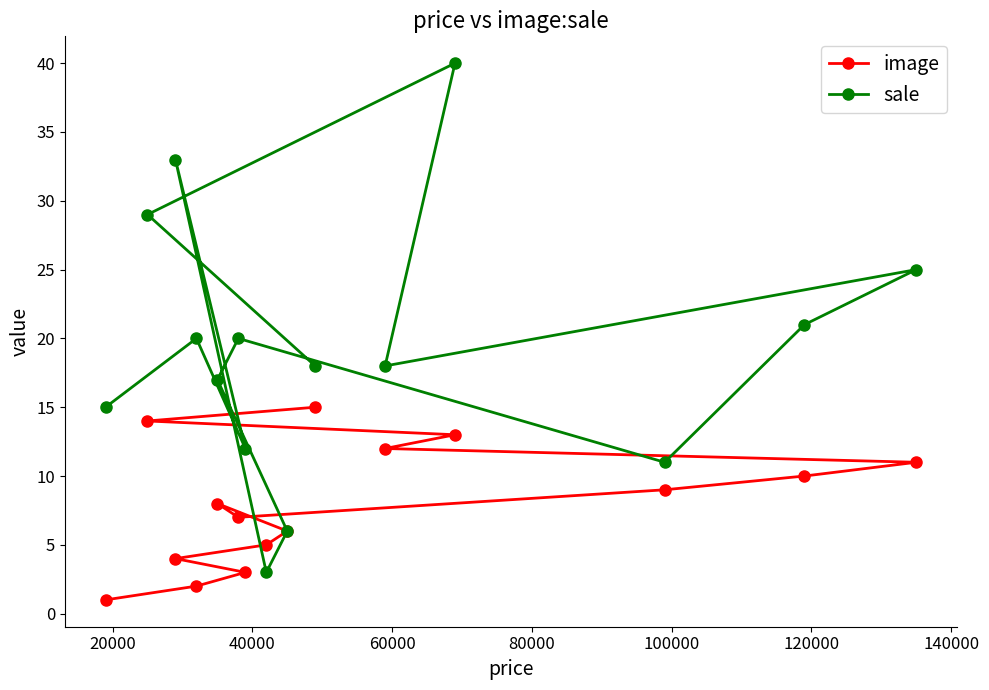

At how many categories does at least one series exceed 28?

3